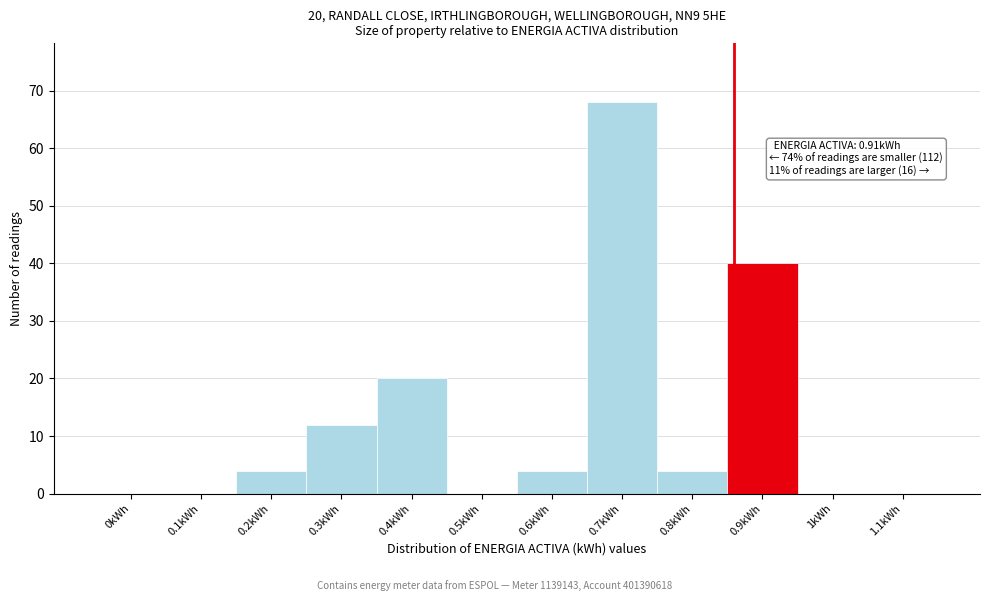

Reading left to right, transcribe all the data shown in this chart.

0kWh=0	0.1kWh=0	0.2kWh=4	0.3kWh=12	0.4kWh=20	0.5kWh=0	0.6kWh=4	0.7kWh=68	0.8kWh=4	0.9kWh=40	1kWh=0	1.1kWh=0